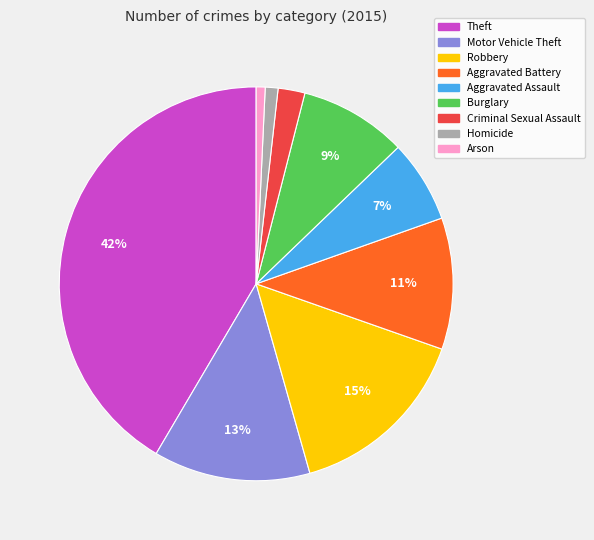

What percentage is the Aggravated Battery slice, to the nearest percent?

11%